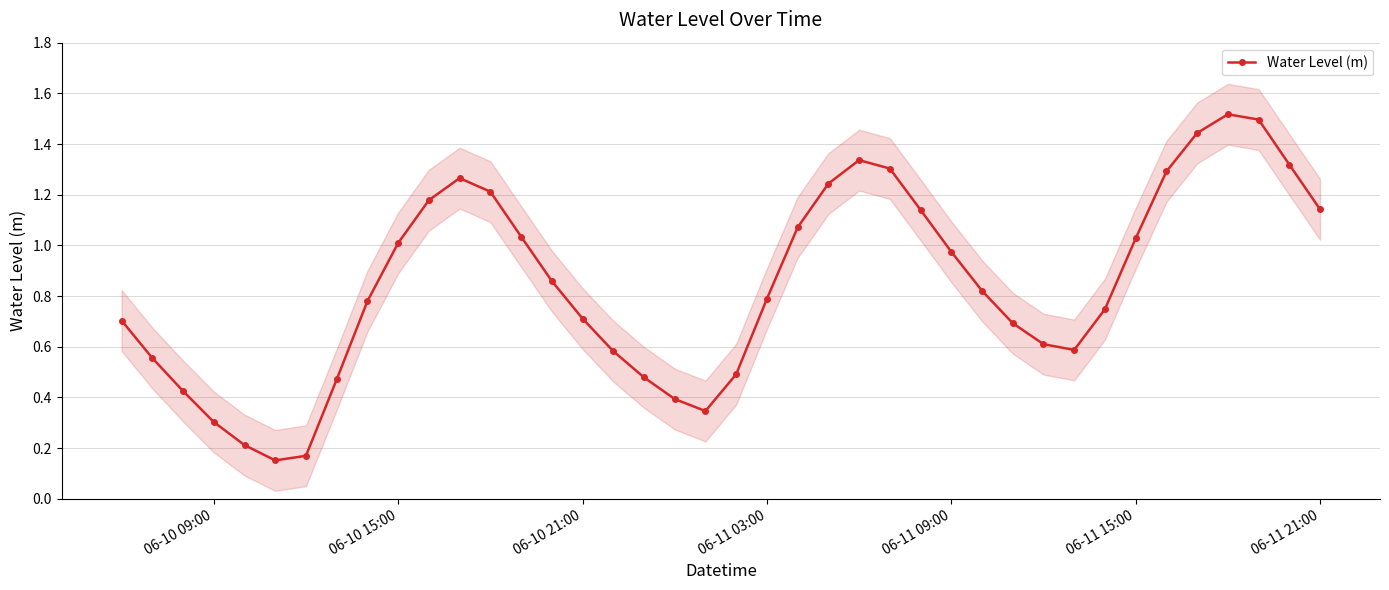

The Water Level (m) series shows 1.7 at 06-11 09:00. True or false?

False